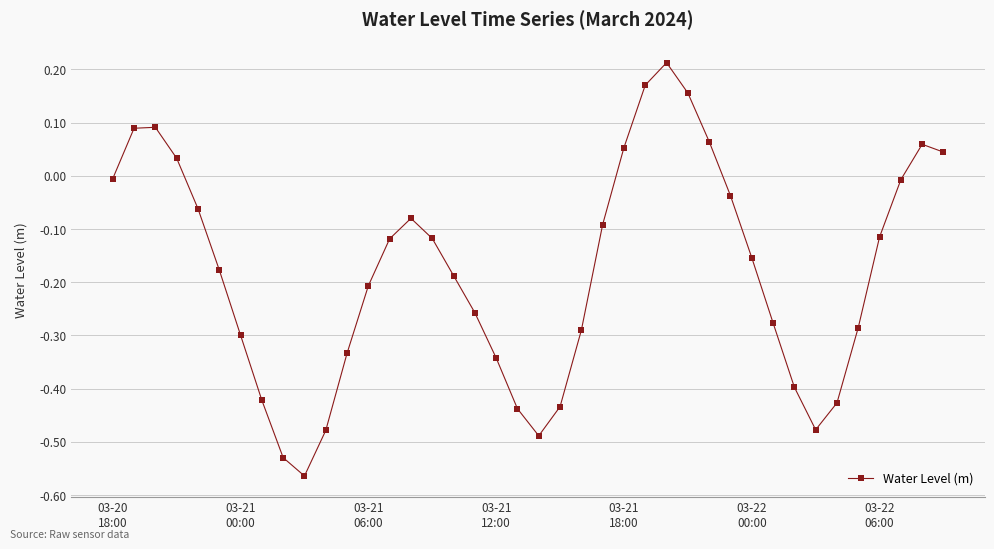

How many lines are shown in the chart?

1